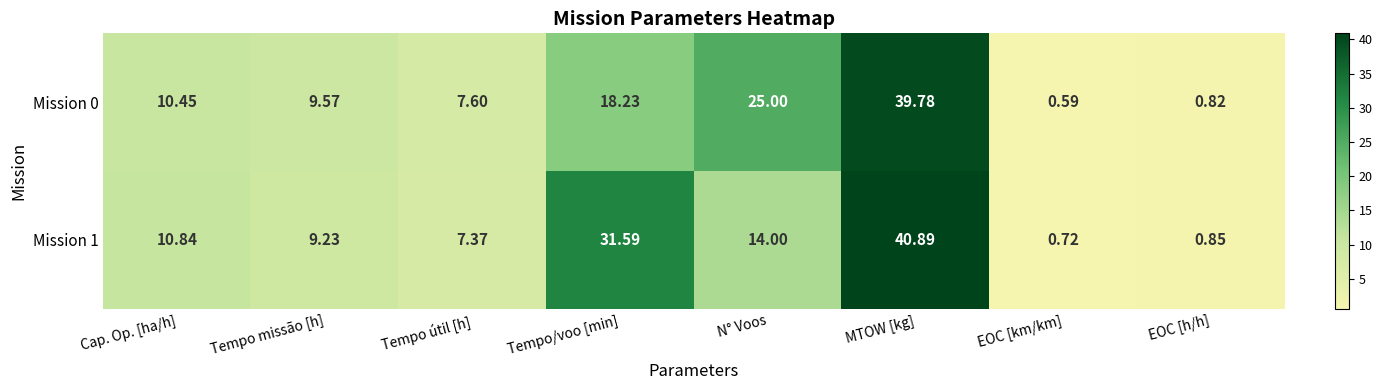

Where is Mission 1 nearest to the value 20?

N° Voos